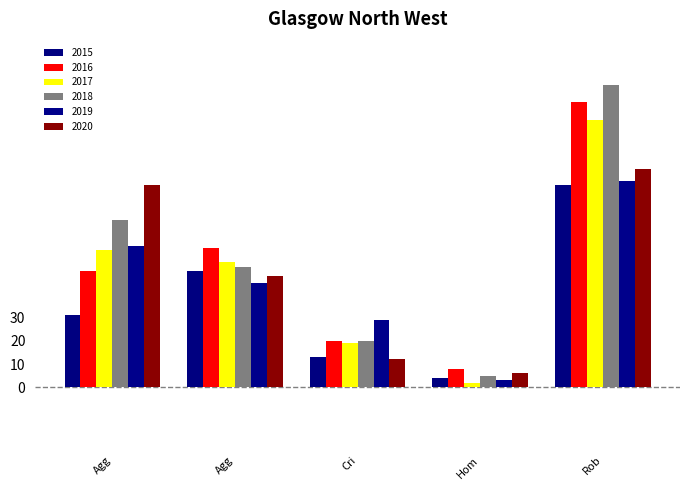

Reading left to right, what are all the values shown in this chart?

2015: 31	50	13	4	87
2016: 50	60	20	8	123
2017: 59	54	19	2	115
2018: 72	52	20	5	130
2019: 61	45	29	3	89
2020: 87	48	12	6	94